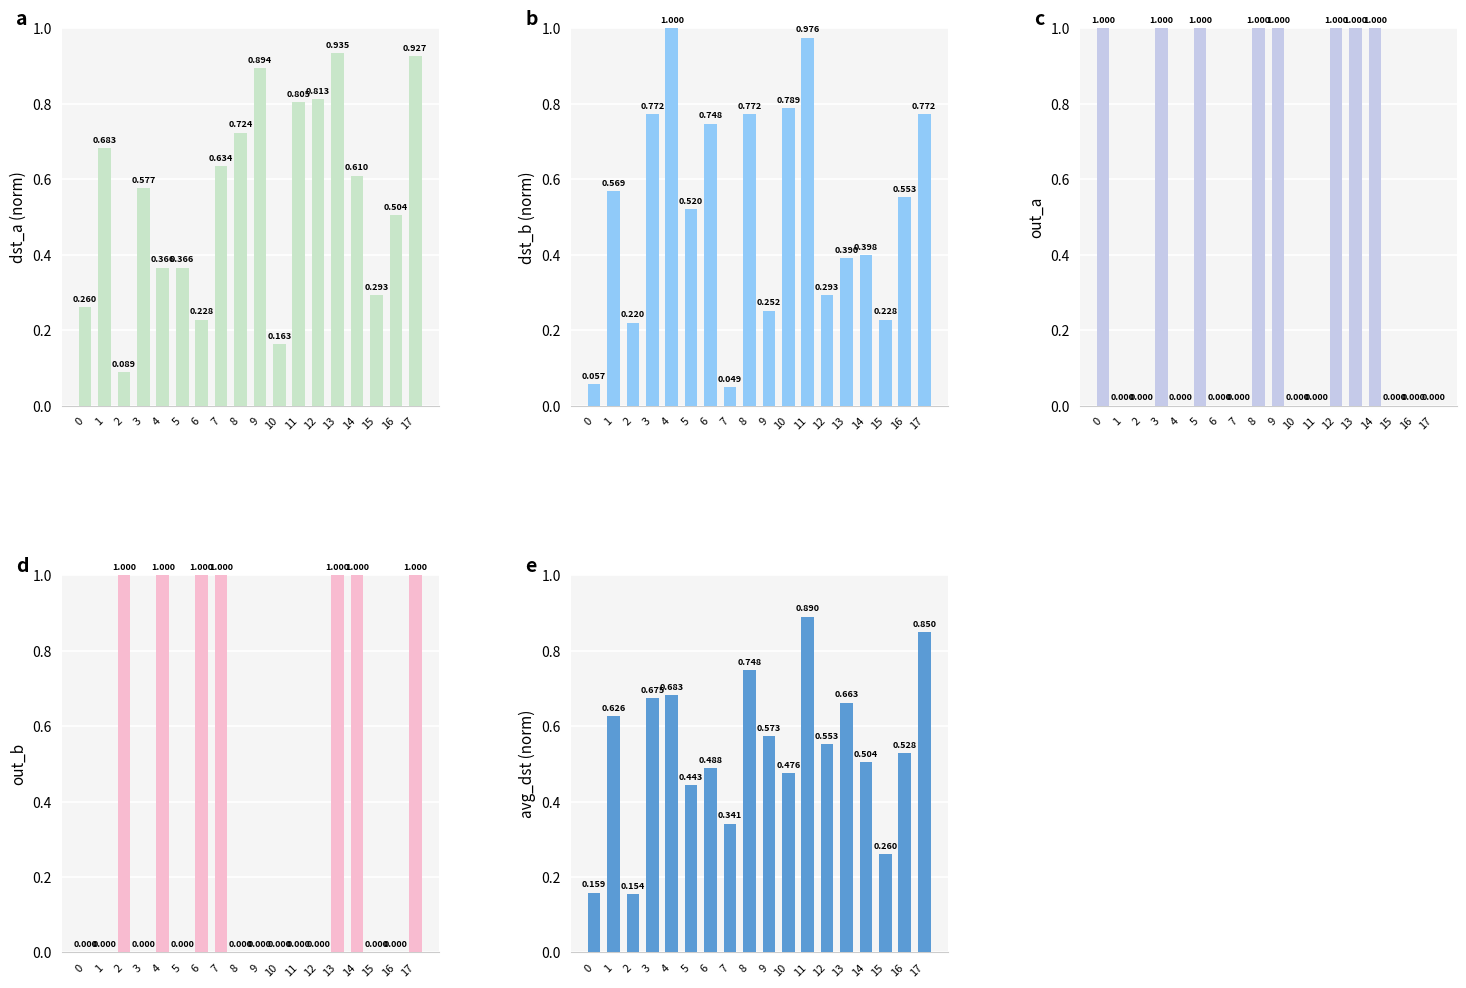

Reading left to right, transcribe all the data shown in this chart.

dst_a: 0.3	0.7	0.1	0.6	0.4	0.4	0.2	0.6	0.7	0.9	0.2	0.8	0.8	0.9	0.6	0.3	0.5	0.9
dst_b: 0.1	0.6	0.2	0.8	1.0	0.5	0.7	0.0	0.8	0.3	0.8	1.0	0.3	0.4	0.4	0.2	0.6	0.8
out_a: 1.0	0.0	0.0	1.0	0.0	1.0	0.0	0.0	1.0	1.0	0.0	0.0	1.0	1.0	1.0	0.0	0.0	0.0
out_b: 0.0	0.0	1.0	0.0	1.0	0.0	1.0	1.0	0.0	0.0	0.0	0.0	0.0	1.0	1.0	0.0	0.0	1.0
avg_dst: 0.2	0.6	0.2	0.7	0.7	0.4	0.5	0.3	0.7	0.6	0.5	0.9	0.6	0.7	0.5	0.3	0.5	0.8